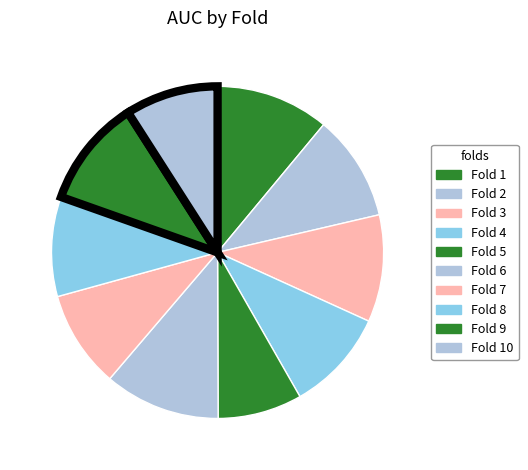

Rank the categories by value from lowest to highest.

Fold 5, Fold 10, Fold 7, Fold 8, Fold 4, Fold 2, Fold 3, Fold 9, Fold 1, Fold 6